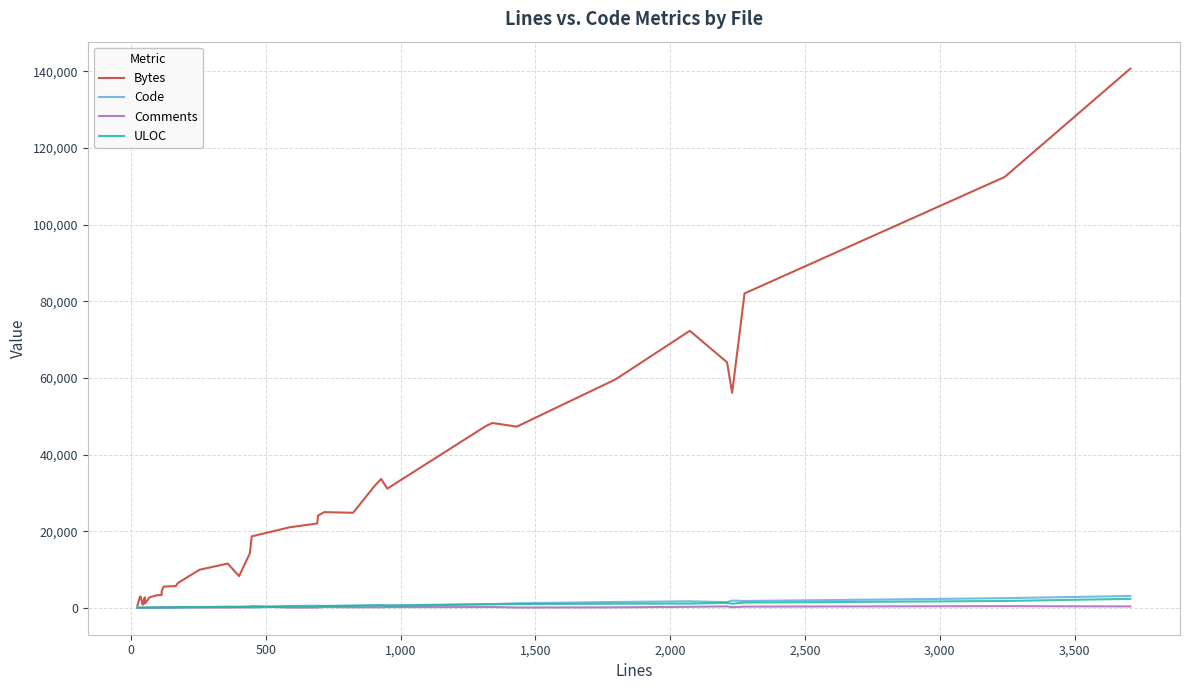

True or false: Bytes and Comments cross at least once.

False